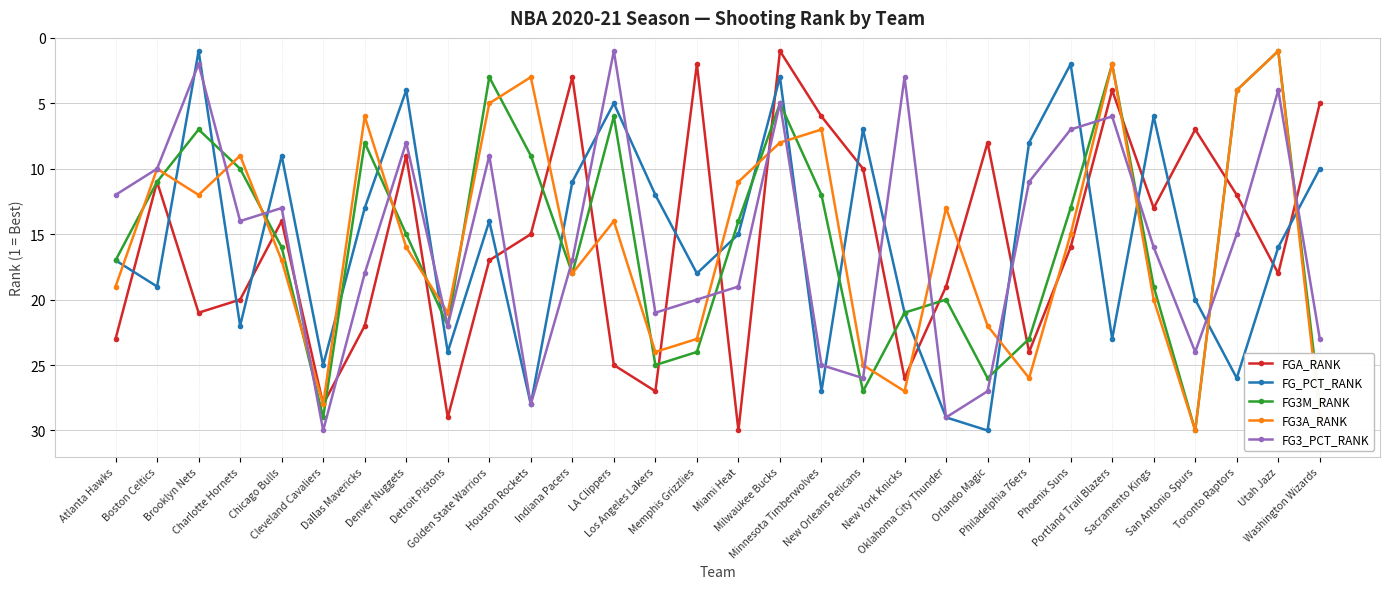

Which category has the lowest value in the FGA_RANK series?

Milwaukee Bucks